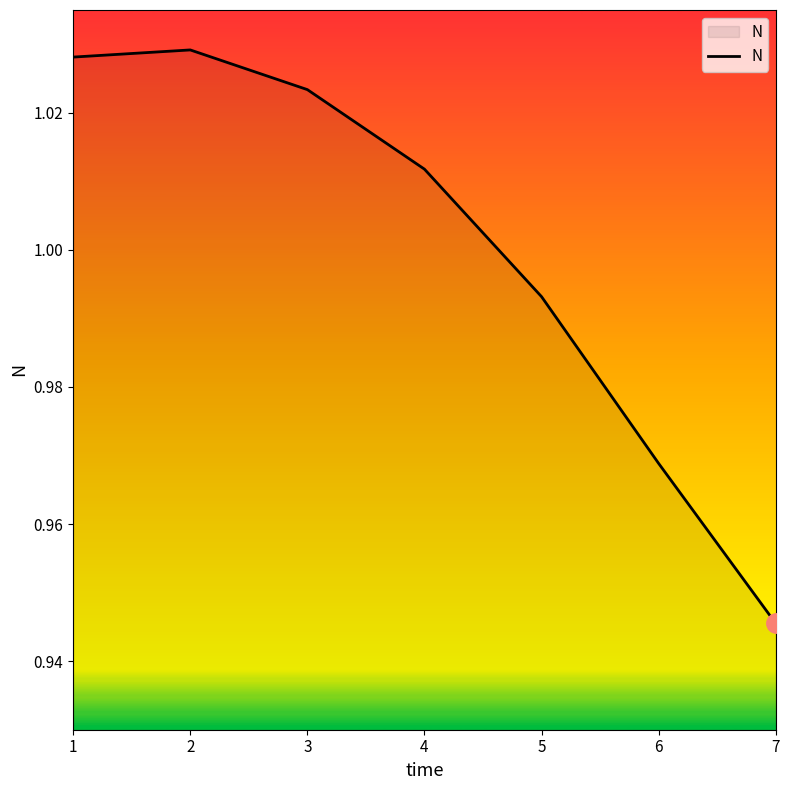

Rank the categories by value from lowest to highest.

7, 6, 5, 4, 3, 1, 2